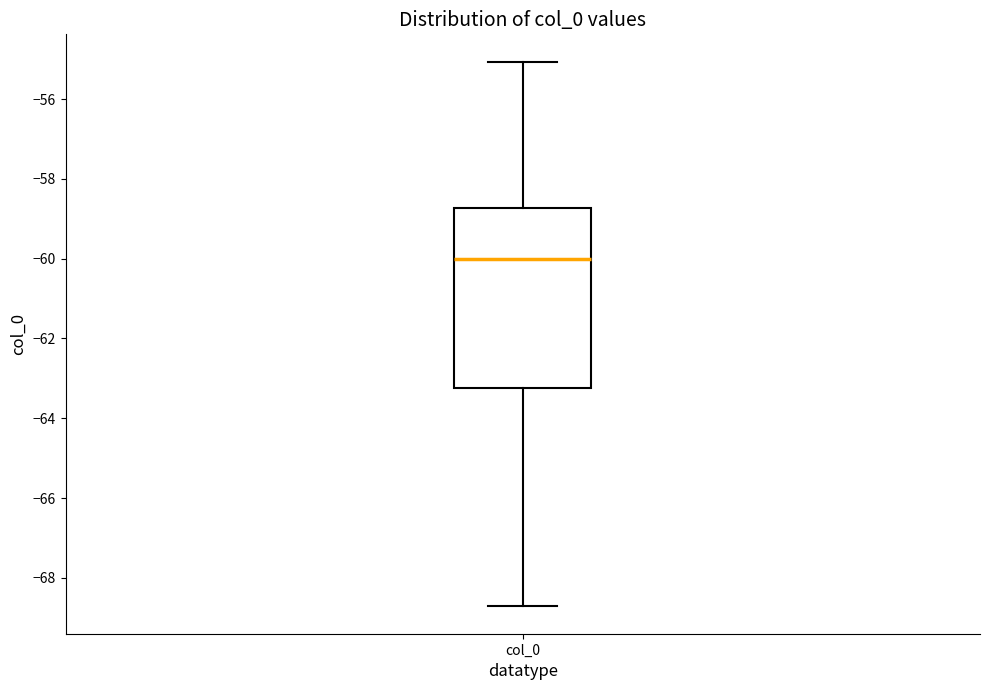

Transcribe this box plot: give where the median line is, the range the box spans, and where the two whiskers end, as read against the y-axis. The values are not printed on the chart, so give them approximately, as read against the axis.

median -60.0, box -63.2 to -58.8, whiskers -68.8 to -55.0